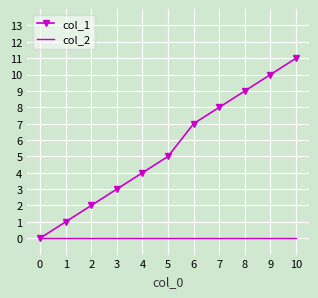

Which series has the widest spread of values?

col_1